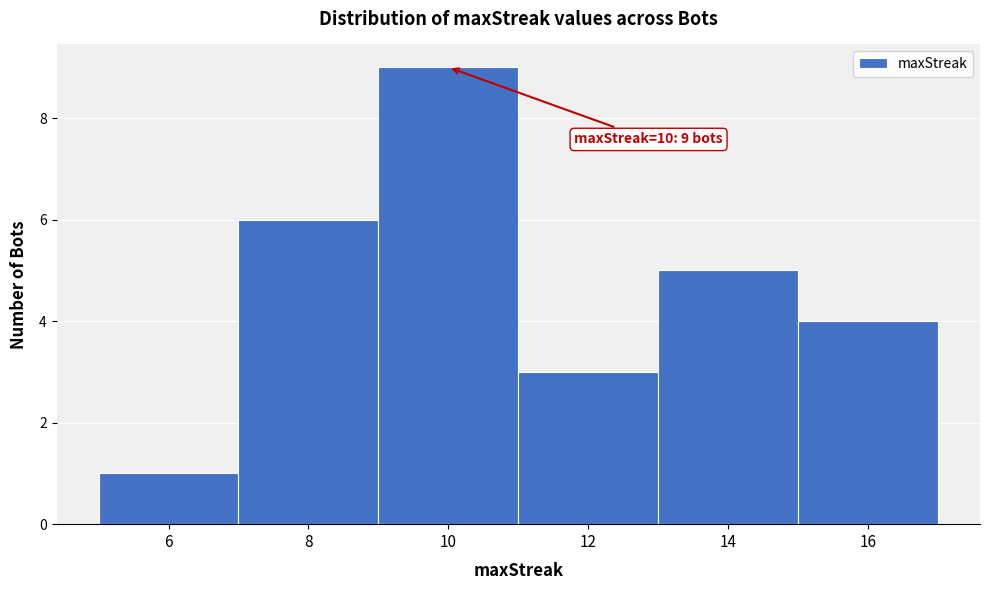

Over which range of the x-axis is the bar tallest?

9 to 11